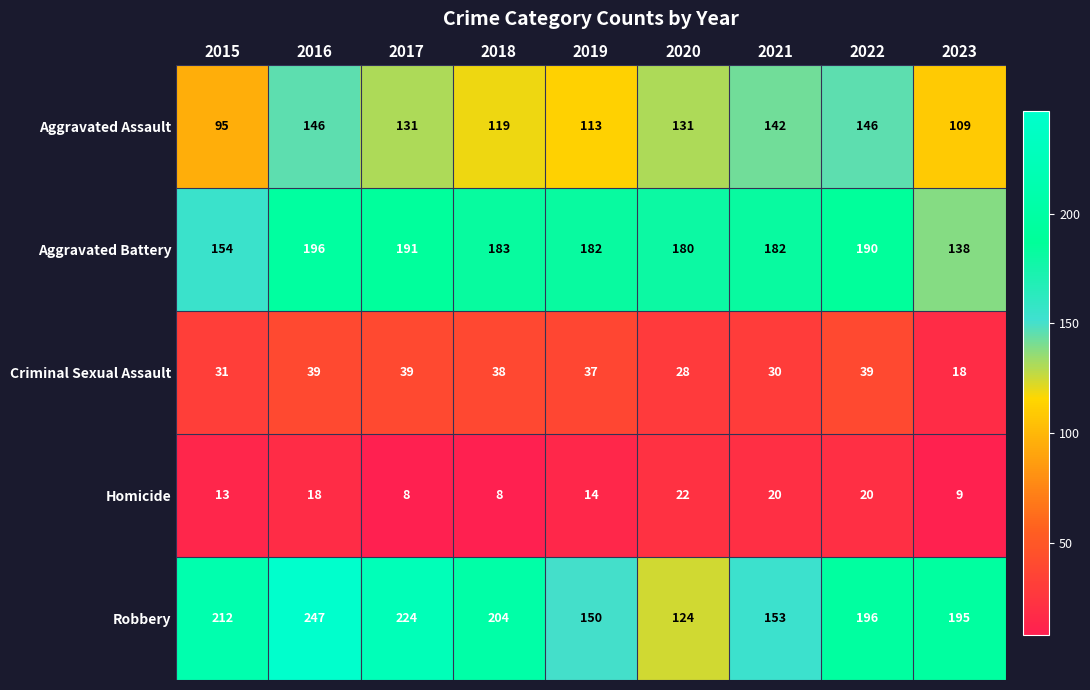

Rank the series by their maximum value, from highest to lowest.

Robbery, Aggravated Battery, Aggravated Assault, Criminal Sexual Assault, Homicide